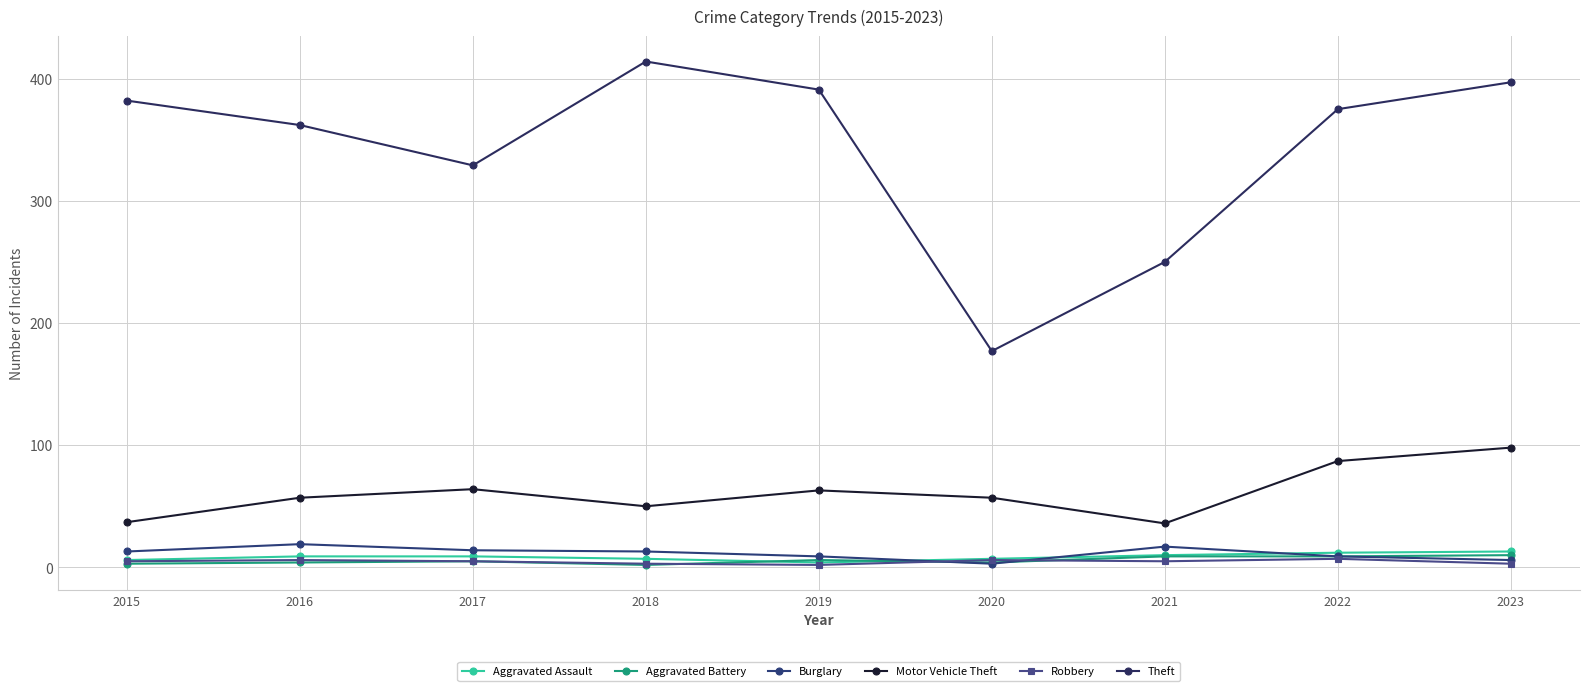

What are all the series names shown in the legend?

Aggravated Assault, Aggravated Battery, Burglary, Motor Vehicle Theft, Robbery, Theft